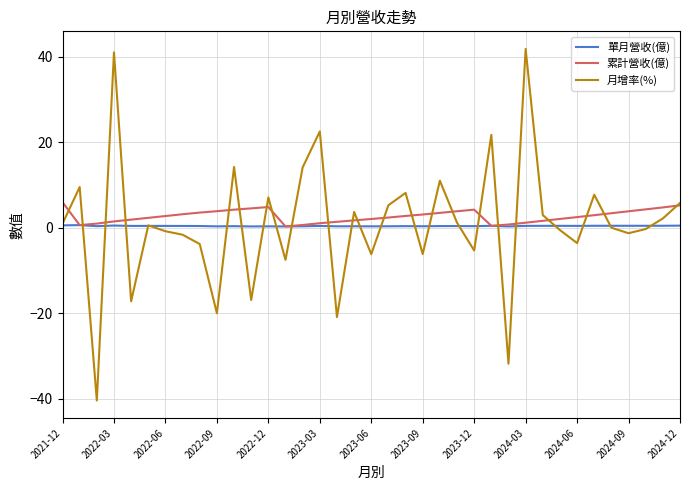

Rank the series by their maximum value, from highest to lowest.

月增率(%), 累計營收(億), 單月營收(億)